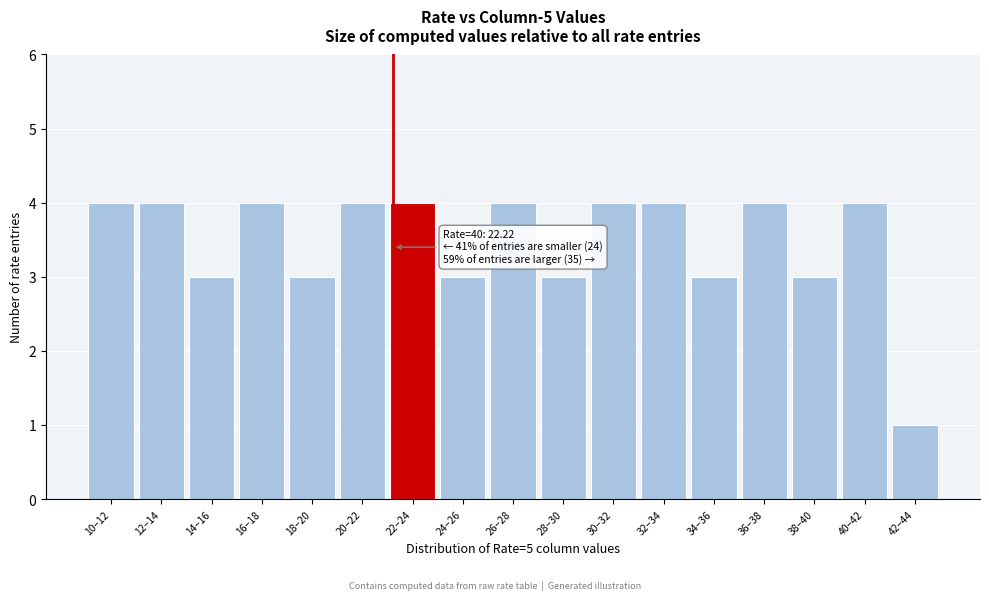

Reading left to right, what are all the values shown in this chart?

4	4	3	4	3	4	4	3	4	3	4	4	3	4	3	4	1